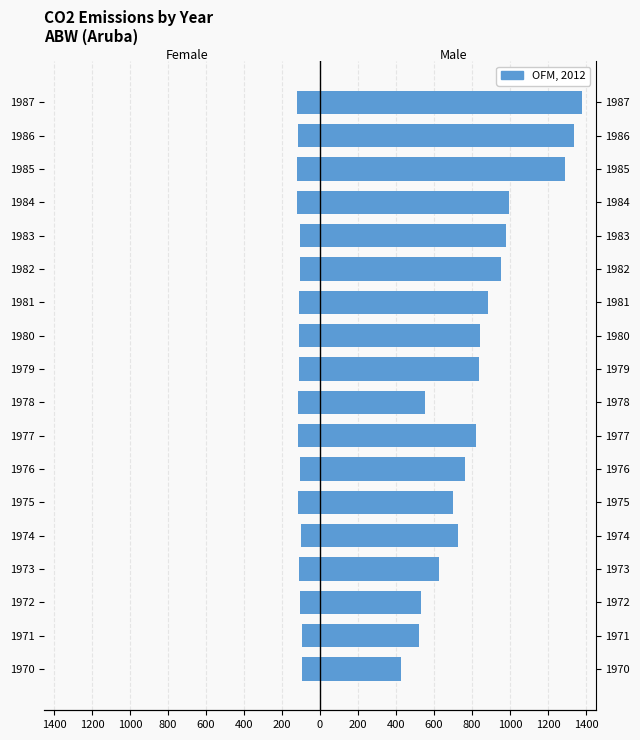

How many bars are there in each group?

2